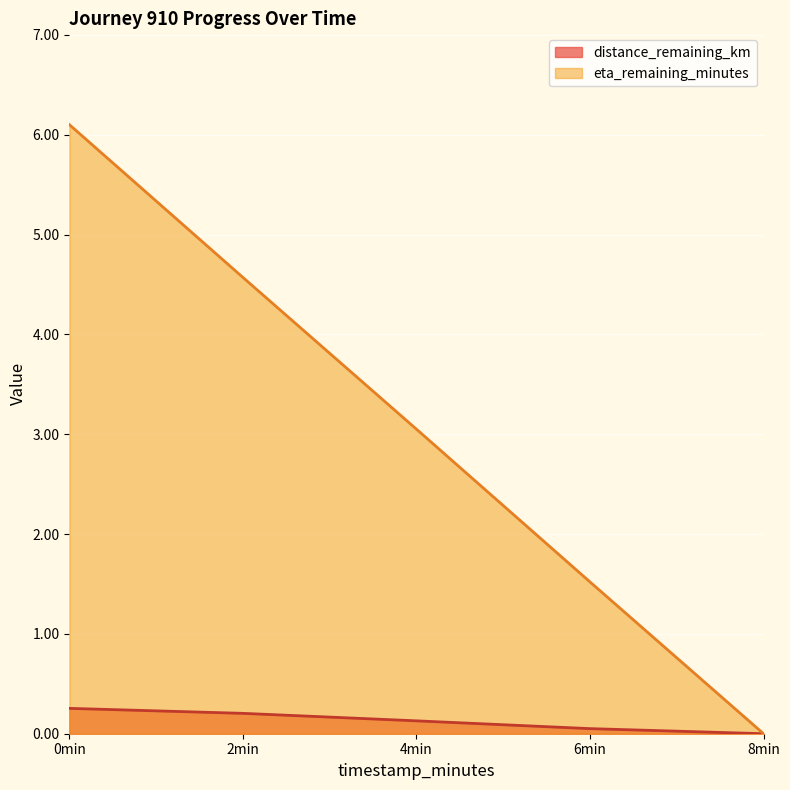

What is the difference between the second highest and minimum values in the distance_remaining_km series?

0.2